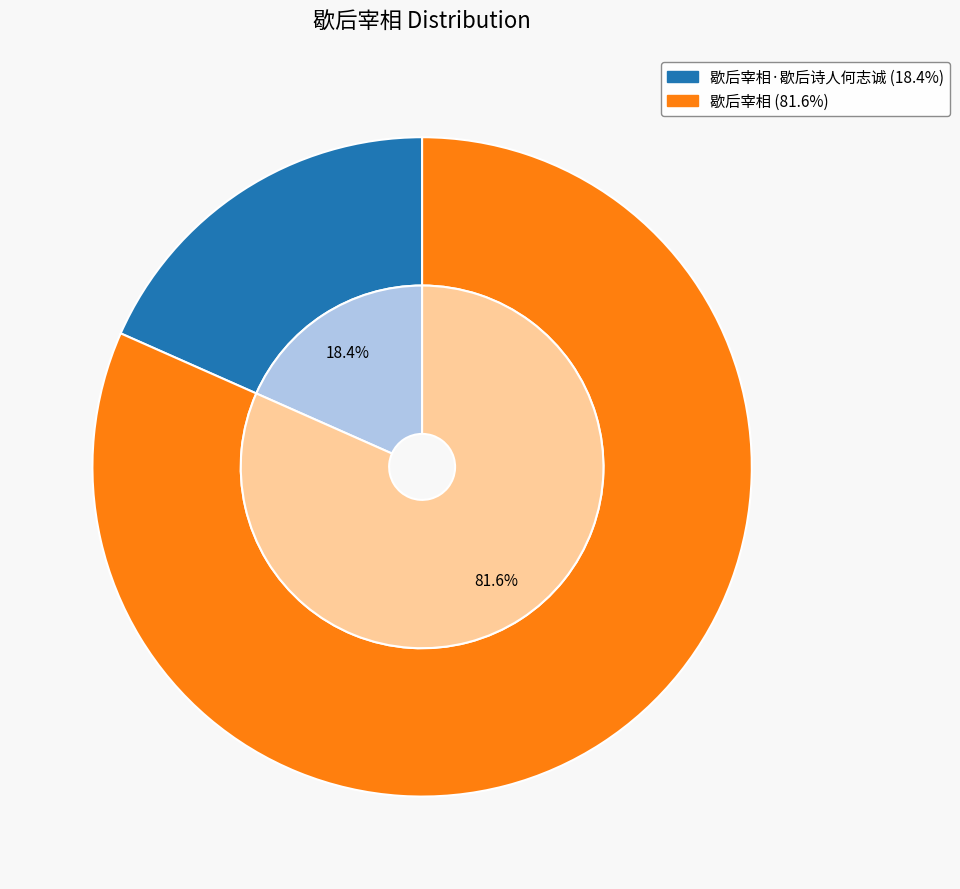

How many slices are in this pie chart?

2